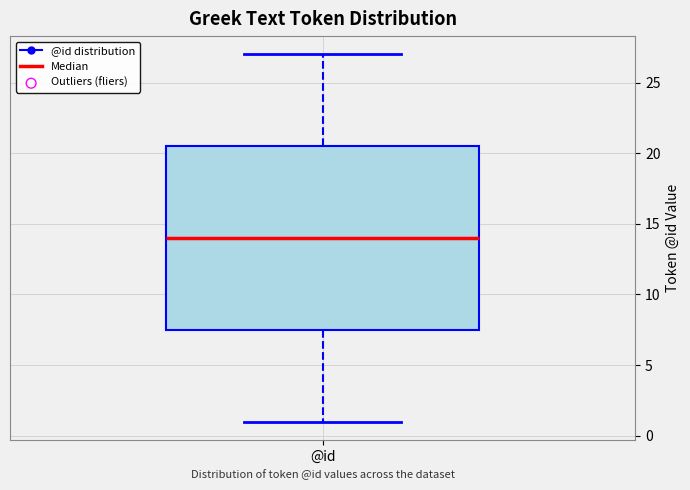

Read this box plot against the y-axis: the position of the median line, the range covered by the box, and the ends of both whiskers. The values are not printed on the chart, so give them approximately, as read against the axis.

median 14.0, box 7.5 to 20.5, whiskers 1.0 to 27.0